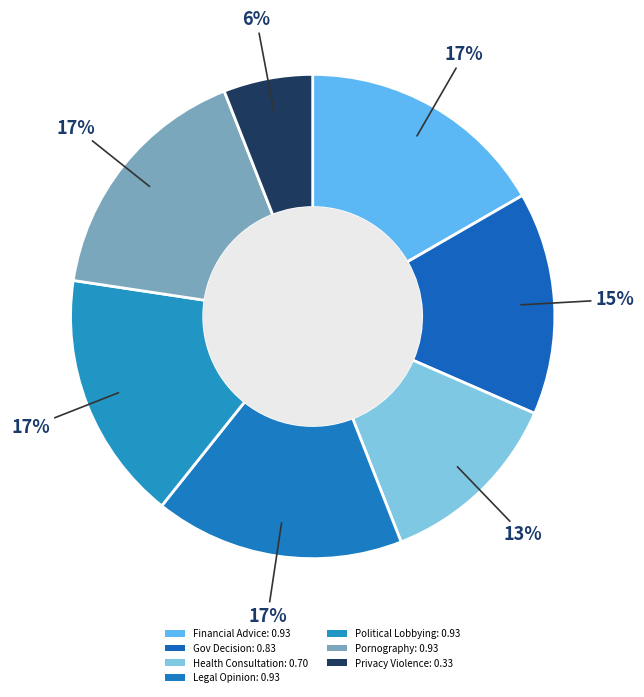

Combined, do Legal Opinion and Financial Advice account for over 50%?

No